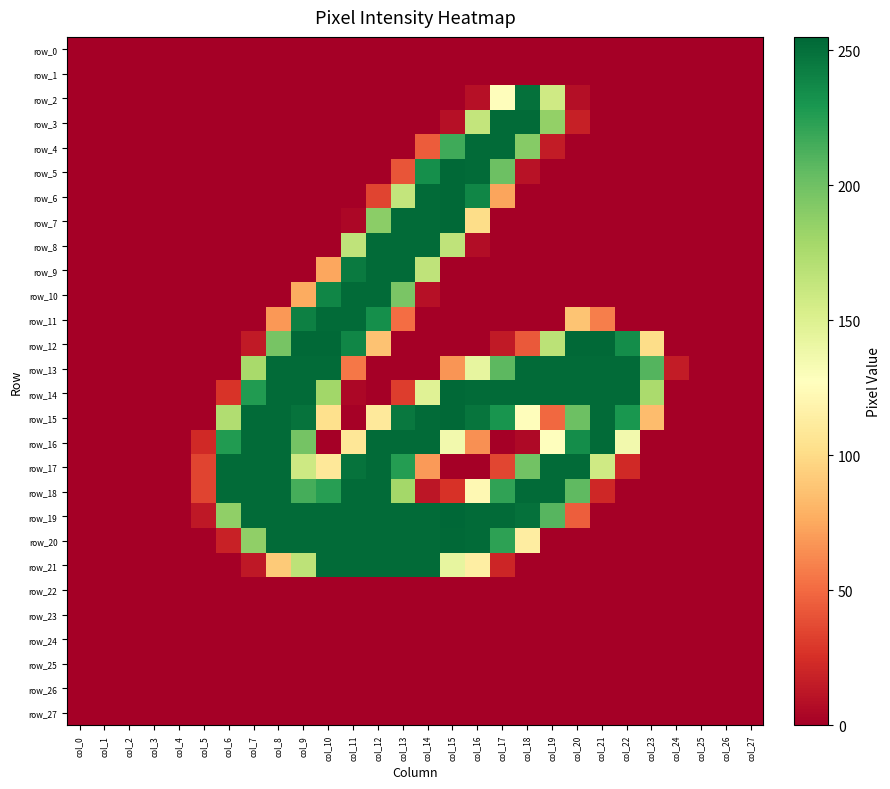

What is the spread (max minus min) of values at col_18?

253